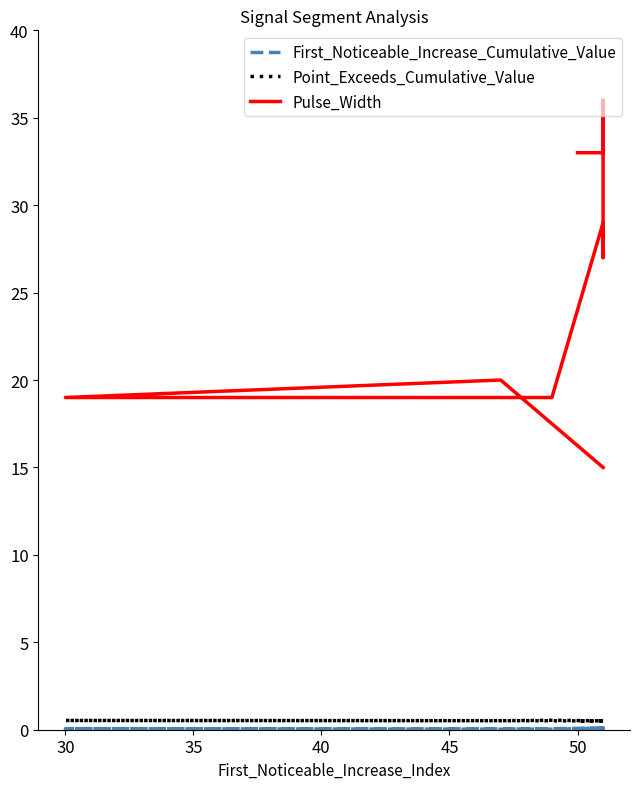

Where is the first local maximum for First_Noticeable_Increase_Cumulative_Value?

30